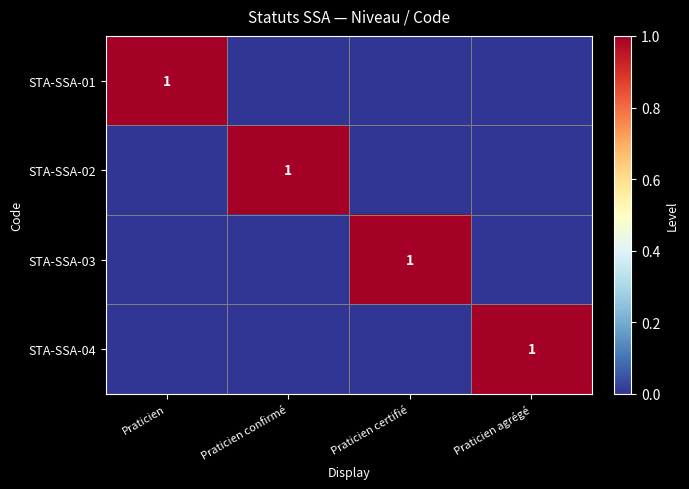

Is it true that STA-SSA-01 equals 2 at Praticien?

False